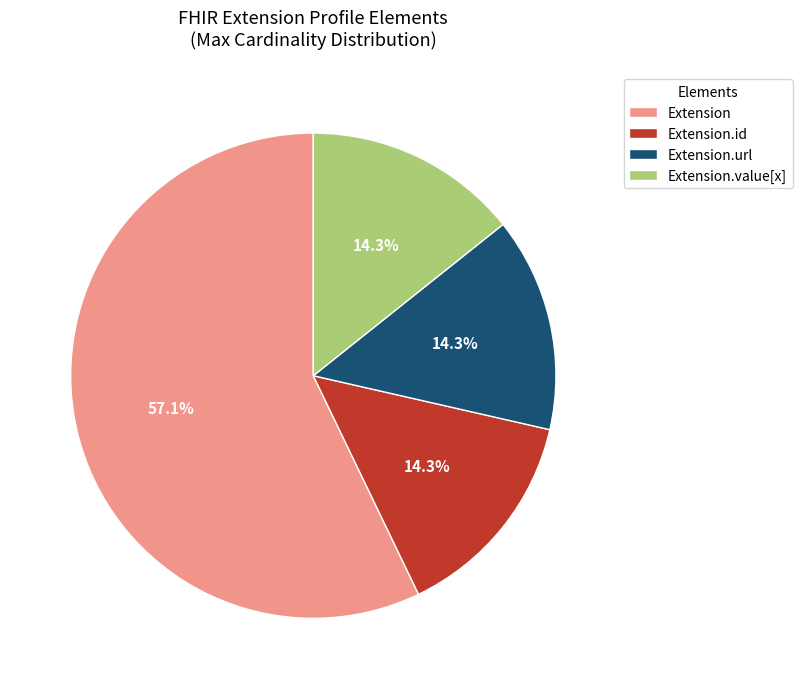

Count the number of slices in the pie.

4